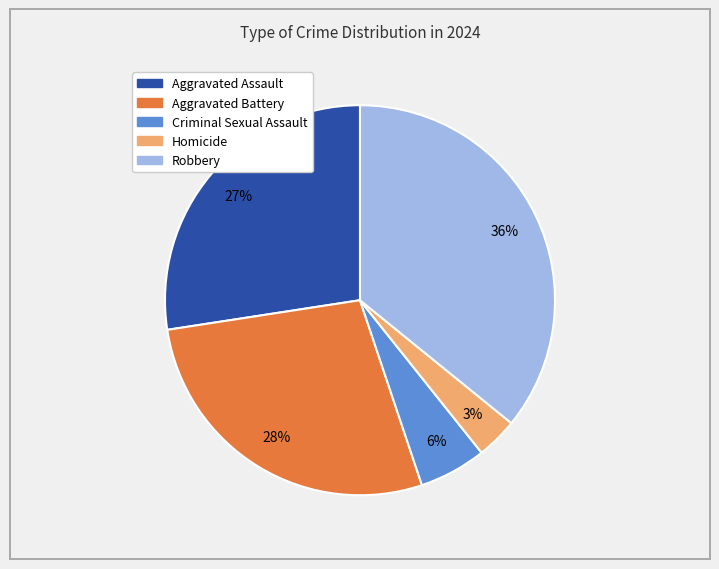

What percentage is the Criminal Sexual Assault slice, to the nearest percent?

6%